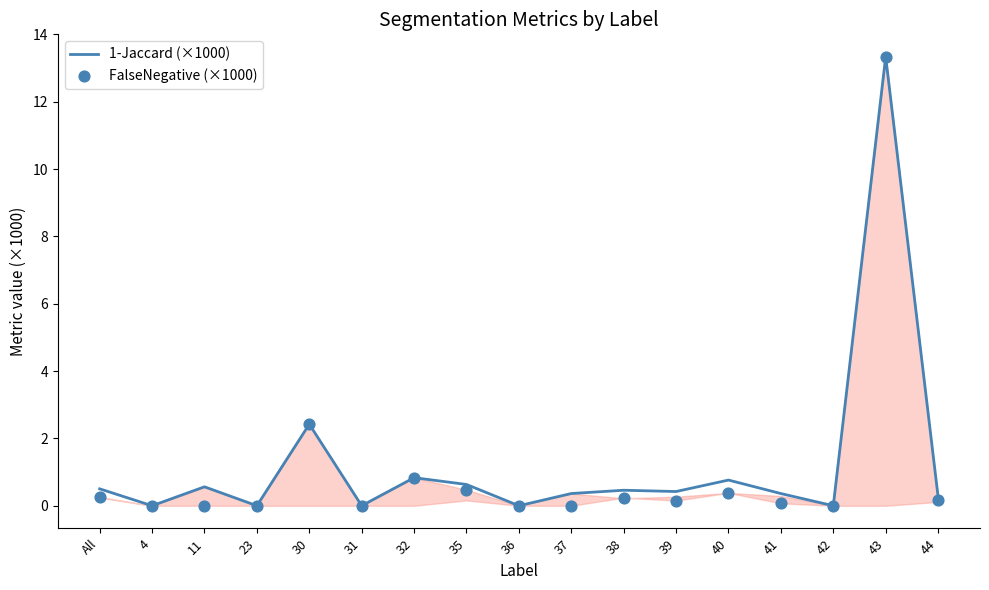

Which series contains the lowest Y value?

1-Jaccard (×1000)